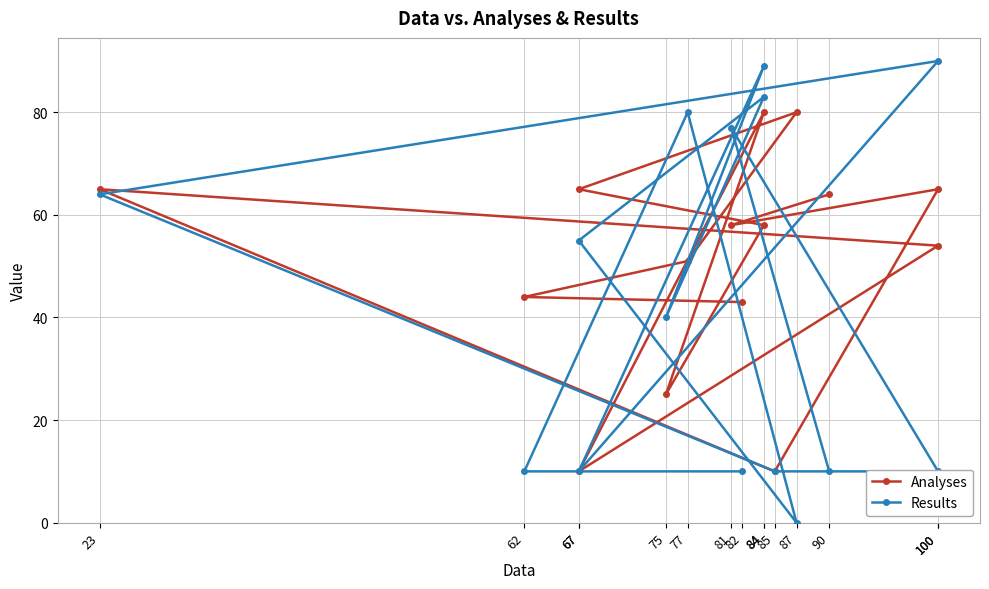

How many lines are shown in the chart?

2